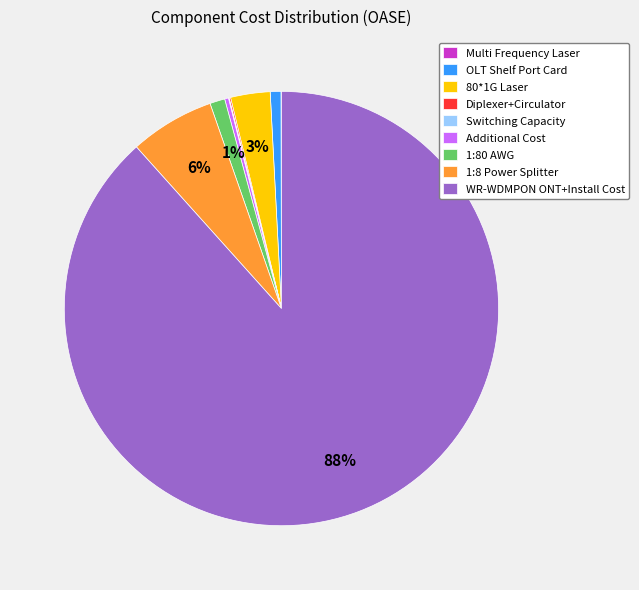

What is the largest slice in the pie chart?

WR-WDMPON ONT+Install Cost